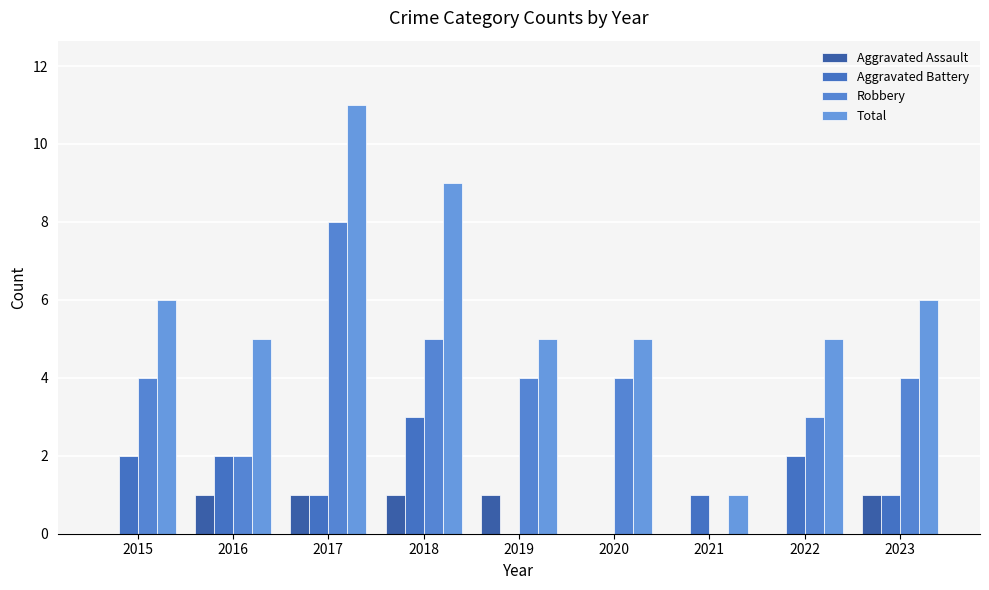

Reading left to right, extract all data points from this chart.

Aggravated Assault: 0	1	1	1	1	0	0	0	1
Aggravated Battery: 2	2	1	3	0	0	1	2	1
Robbery: 4	2	8	5	4	4	0	3	4
Total: 6	5	11	9	5	5	1	5	6